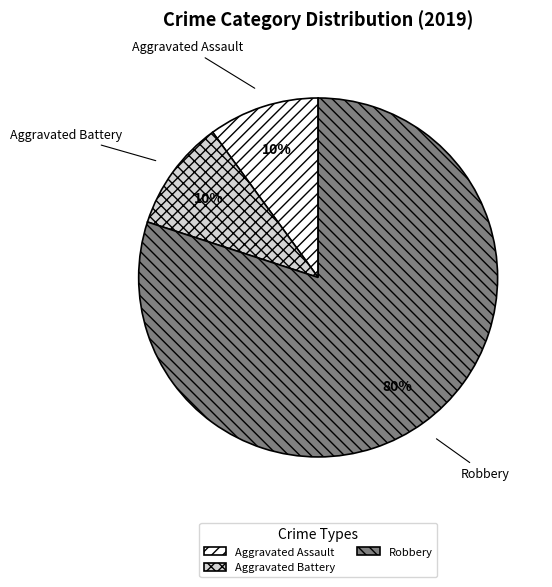

Which category accounts for the majority?

Robbery